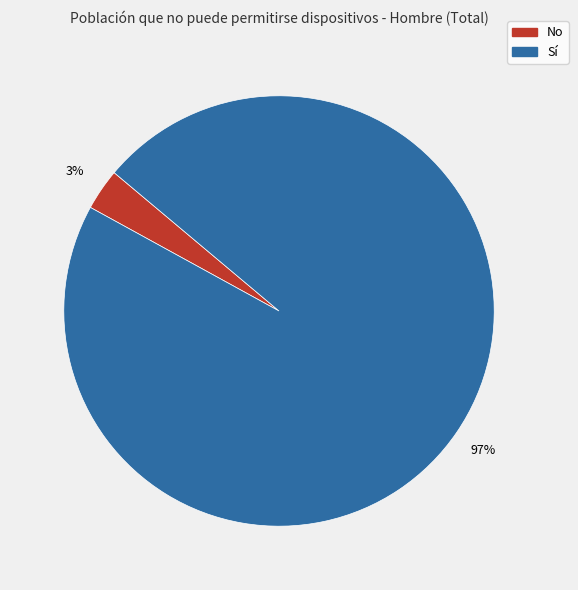

The Sí slice represents 97% of the pie. True or false?

True